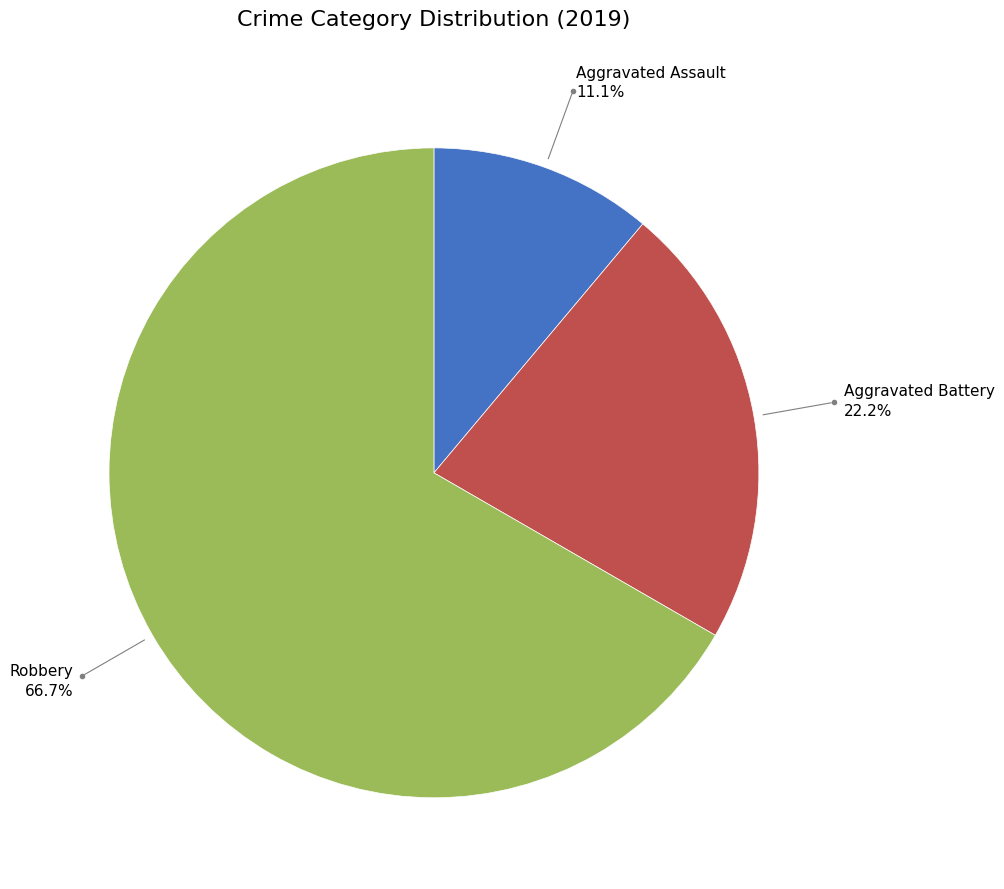

Does any single category account for the majority?

Yes